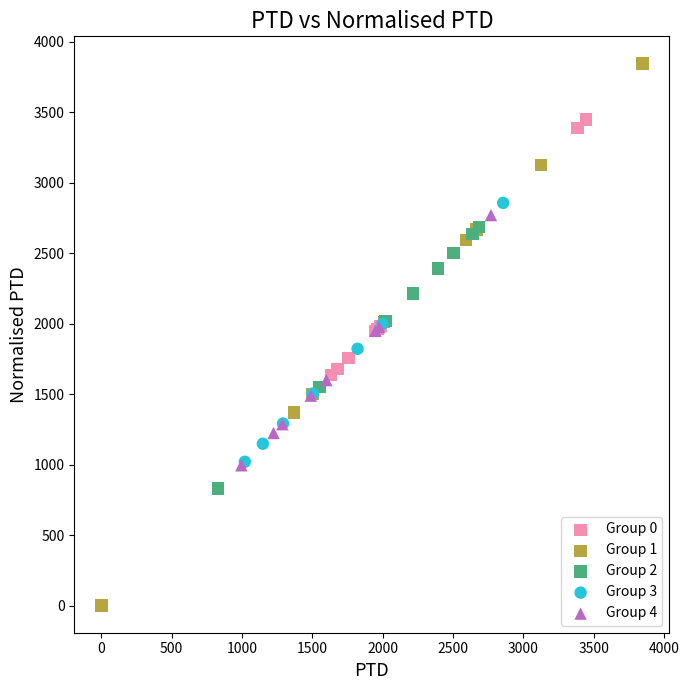

Which series contains the lowest Y value?

Group 1